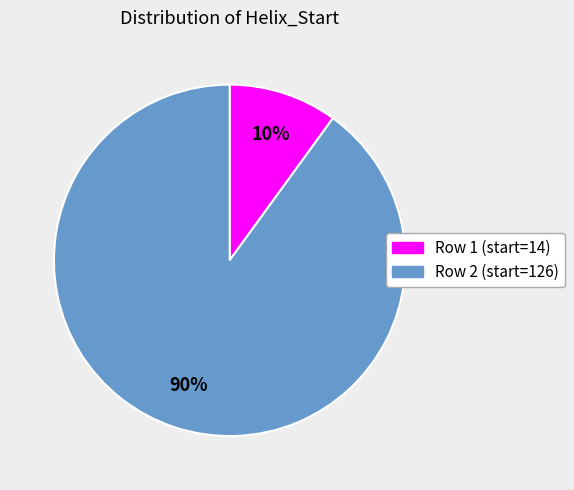

Is there a majority slice in this chart?

Yes